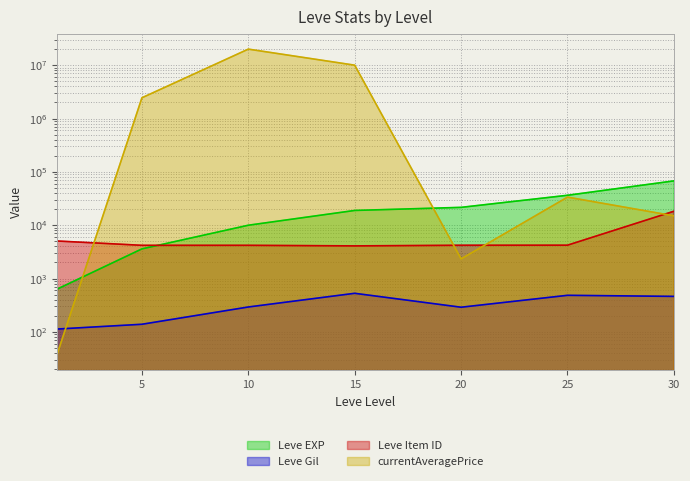

The value of Leve Gil at 10 is 293.0. True or false?

True